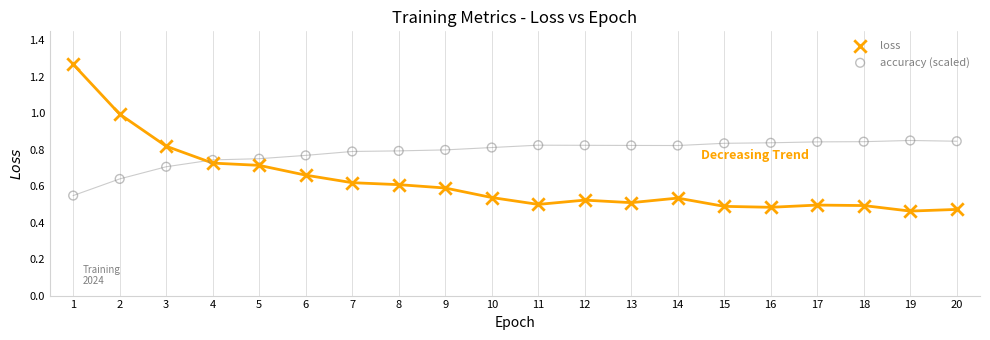

Which series contains the highest Y value?

loss